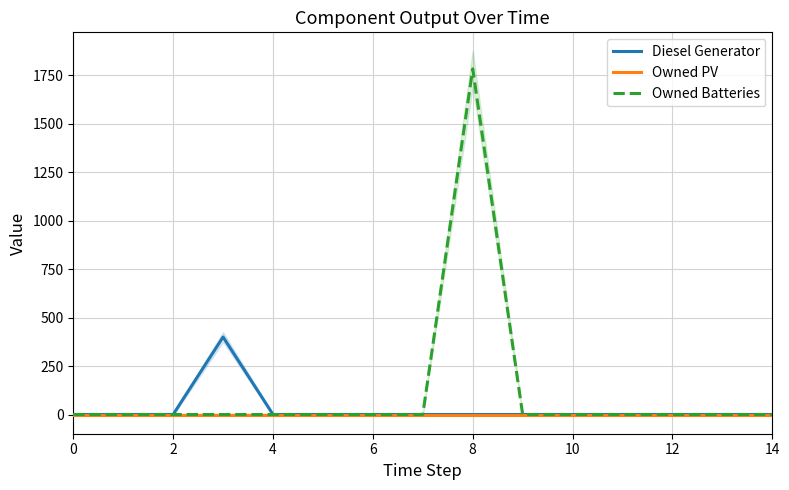

Reading right to left, extract all data points from this chart.

Diesel Generator: 0	0	0	0	0	0	0	0	0	0	0	400	0	0	0
Owned PV: 0	0	0	0	0	0	0	0	0	0	0	0	0	0	0
Owned Batteries: 0	0	0	0	0	0	1784	0	0	0	0	0	0	0	0